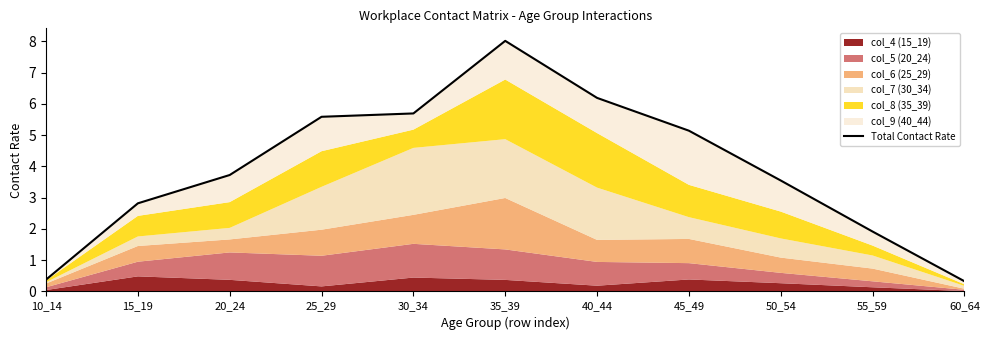

Which has a higher value, 55_59 or 50_54?

50_54